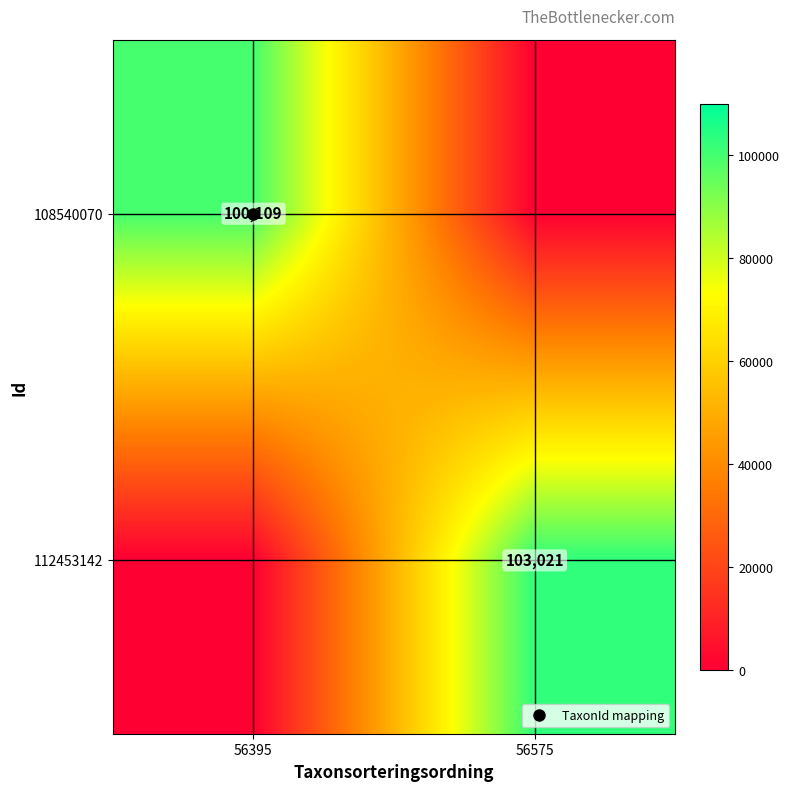

Which category has the lowest value in the 108540070 series?

56575